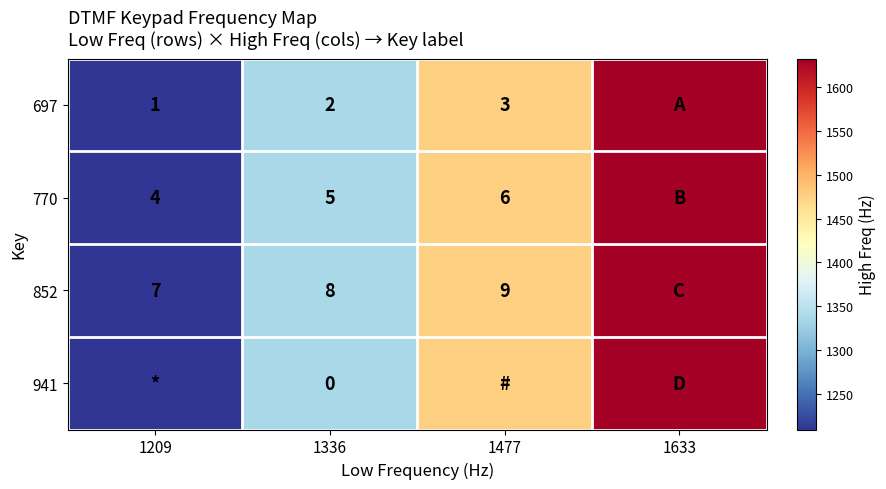

Is the value of 697 at 1336 greater than the value of 852 at 1209?

No